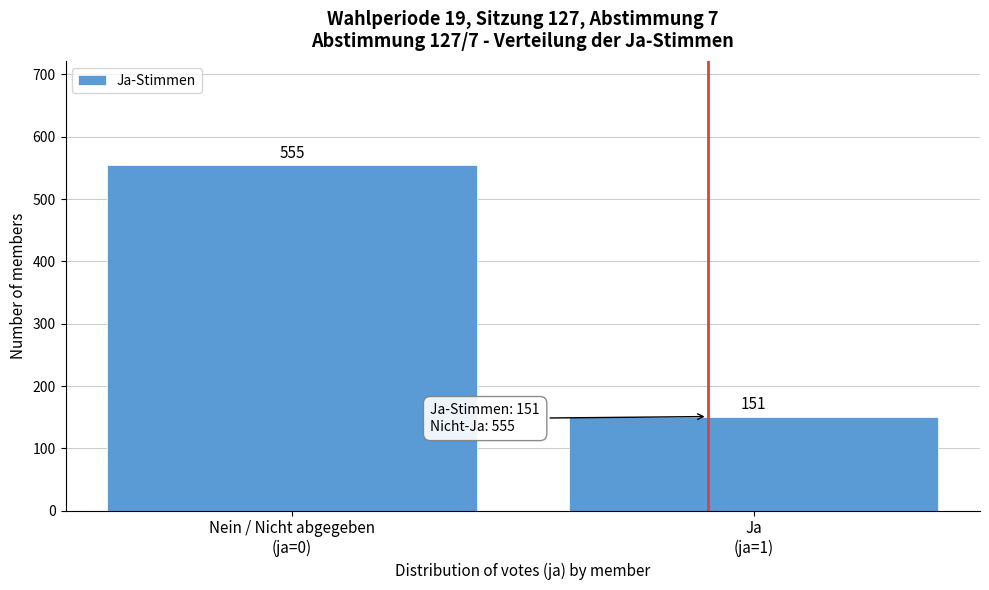

Reading left to right, extract all data points from this chart.

555	151